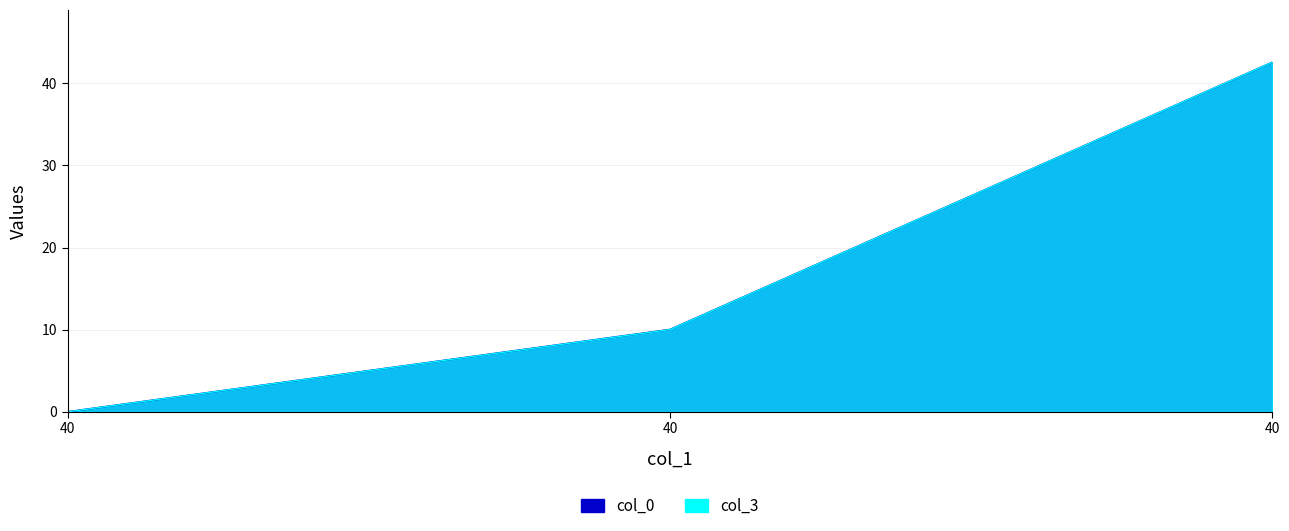

What are all the series names shown in the legend?

col_0, col_3